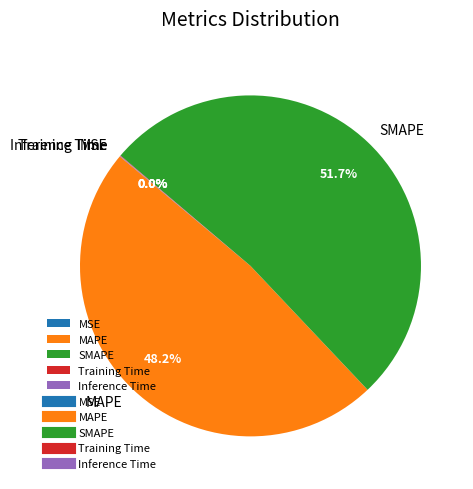

What is the ratio of the value at MAPE to the value at SMAPE?

0.9